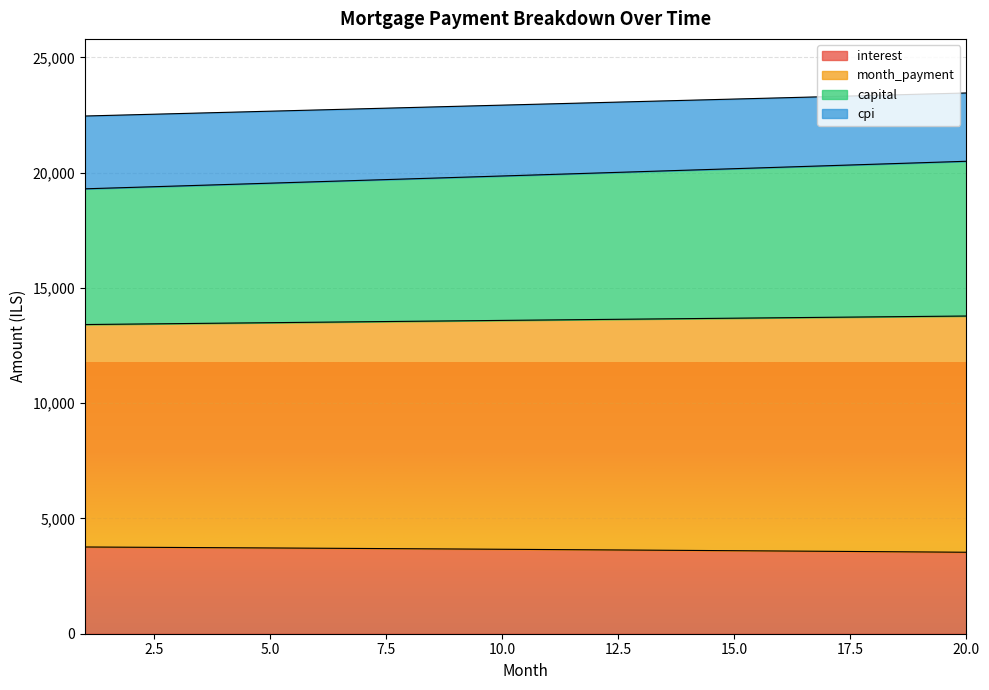

What is the total value across all series at 15.0?

23192.1